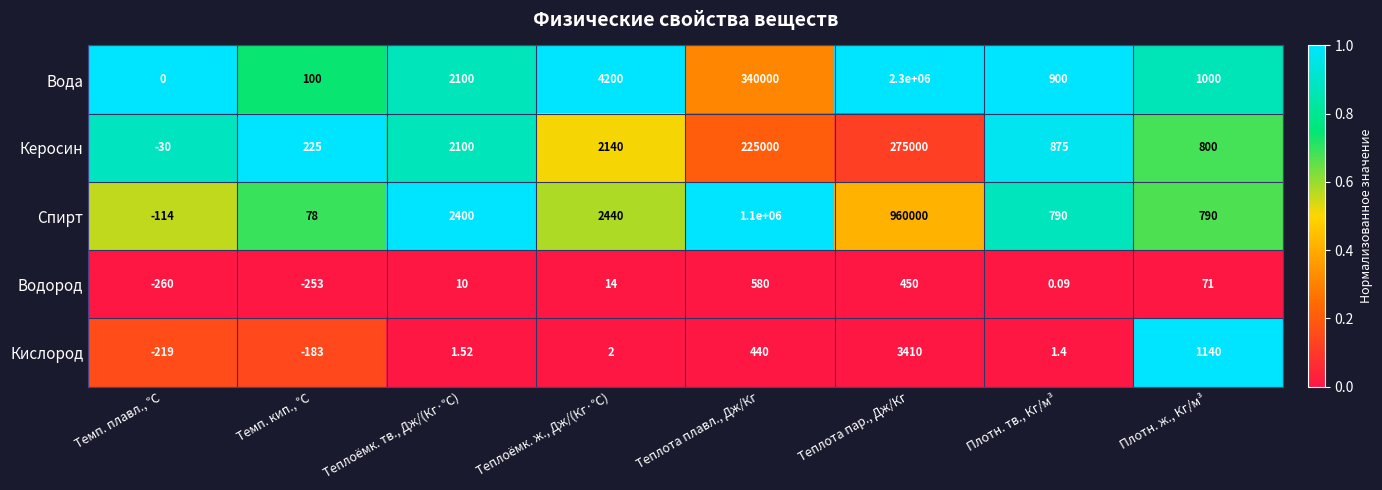

Rank the series at Темп. плавл., ℃ from lowest to highest value.

Водород, Кислород, Спирт, Керосин, Вода